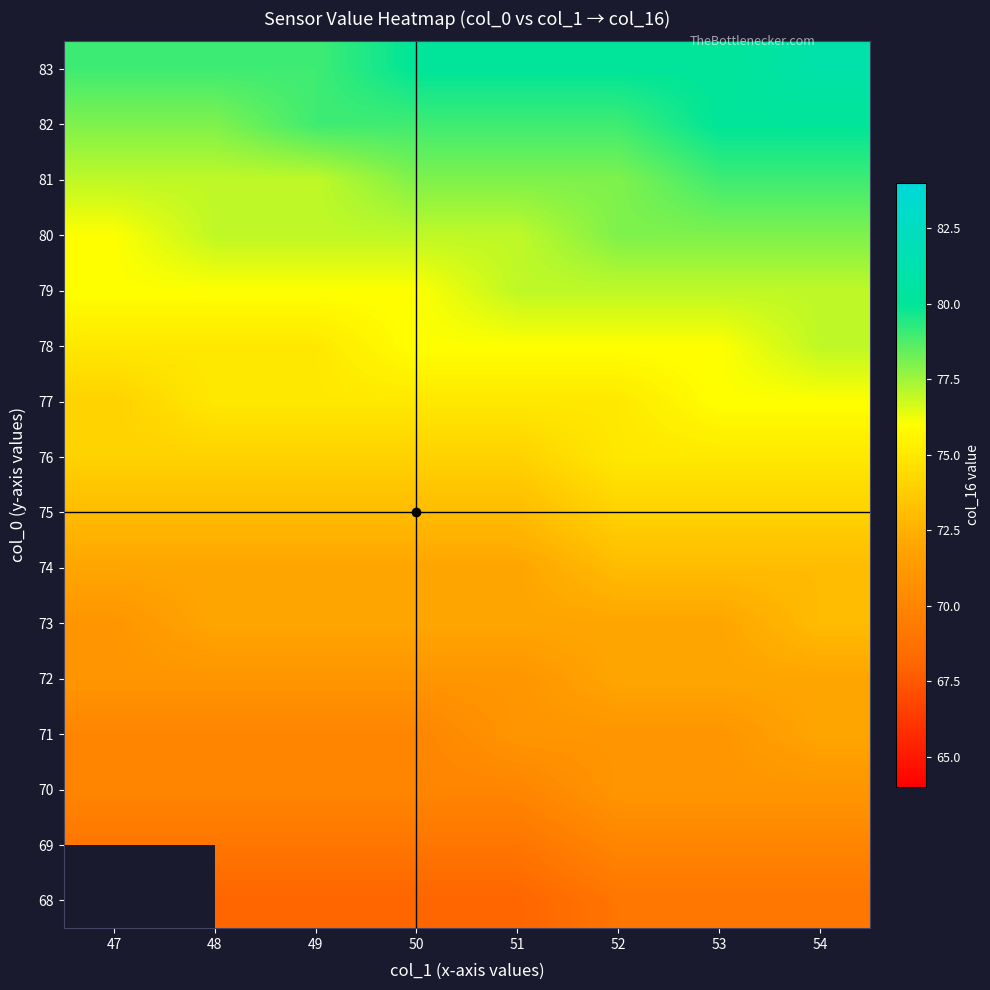

At which category is the sum across all series the highest?

54